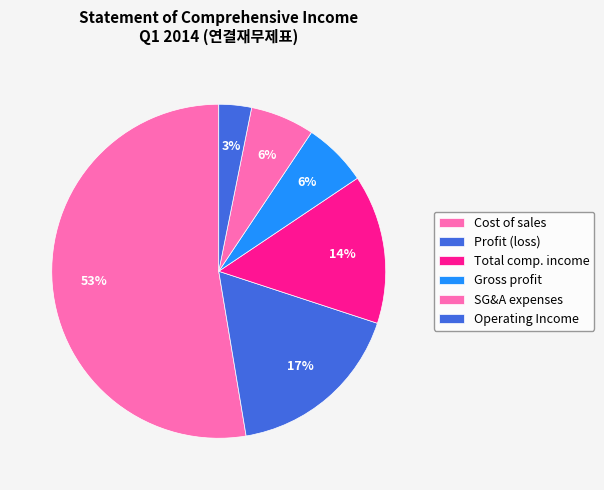

What is the largest slice in the pie chart?

Cost of sales